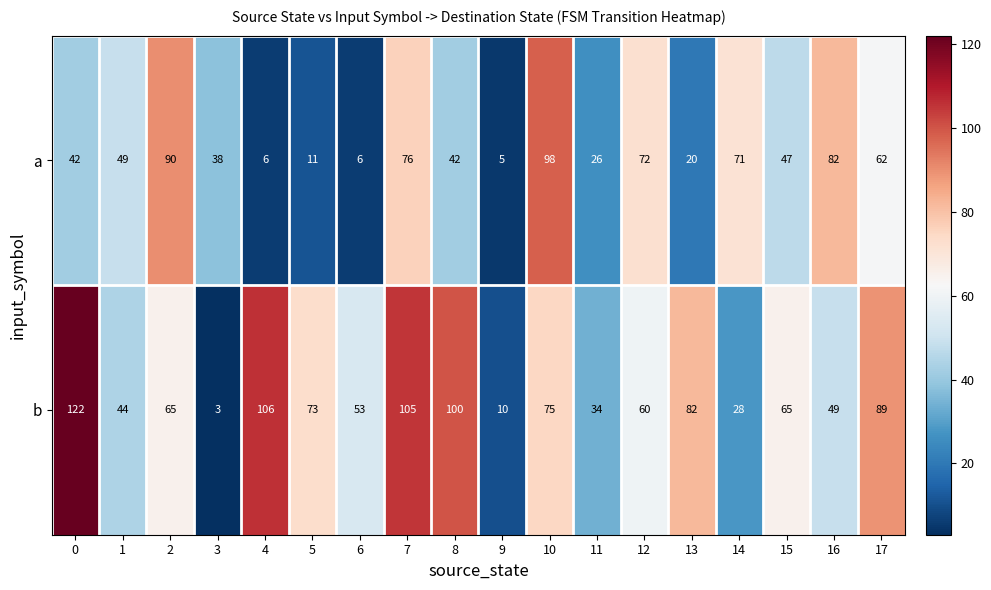

At 13, list the series in order from smallest to largest.

a, b